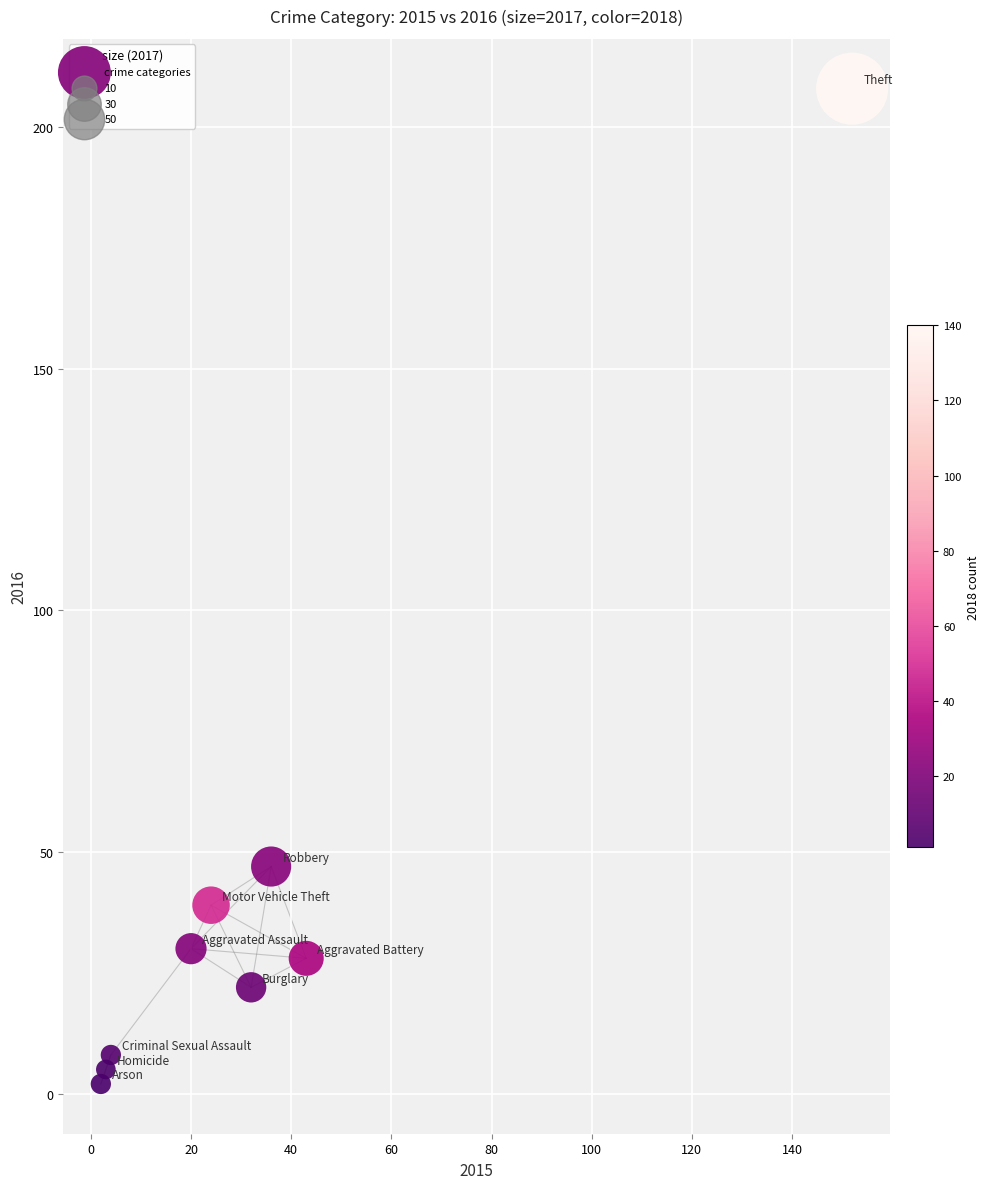

What Y value in the scatter plot is closest to 105?

47